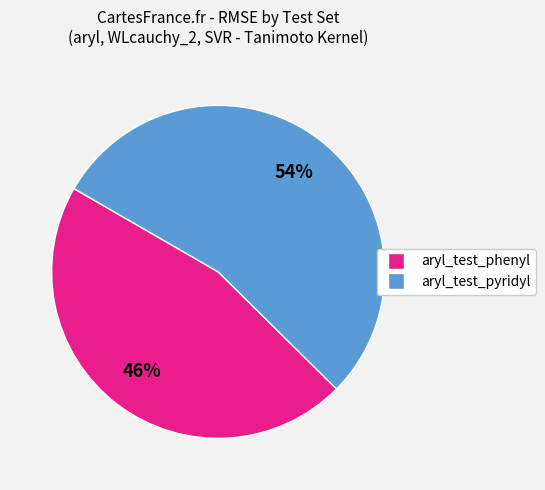

How many segments does this pie chart have?

2